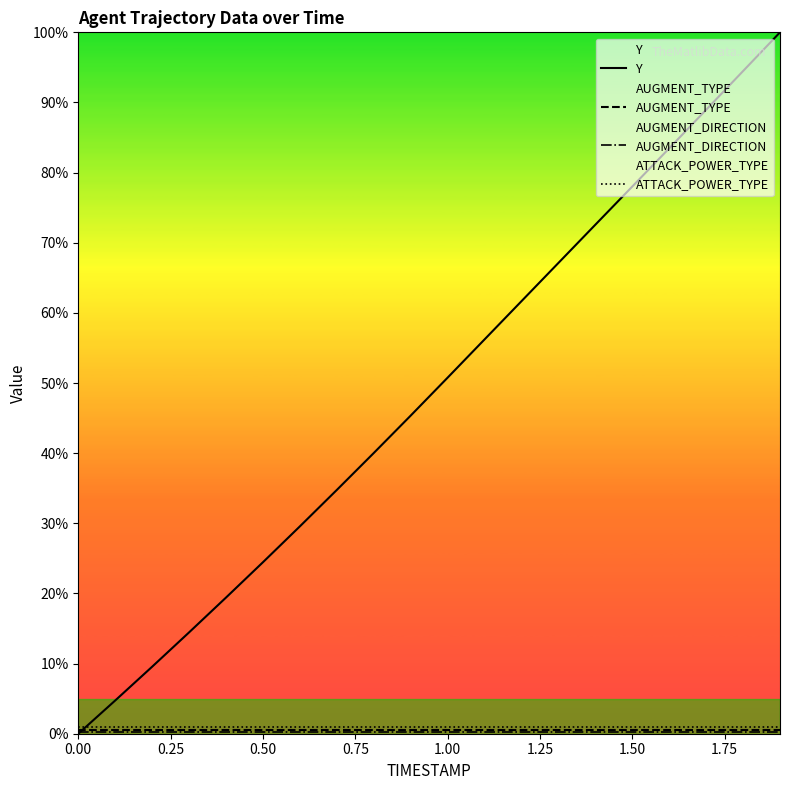

Which series has the largest total across all categories?

Y